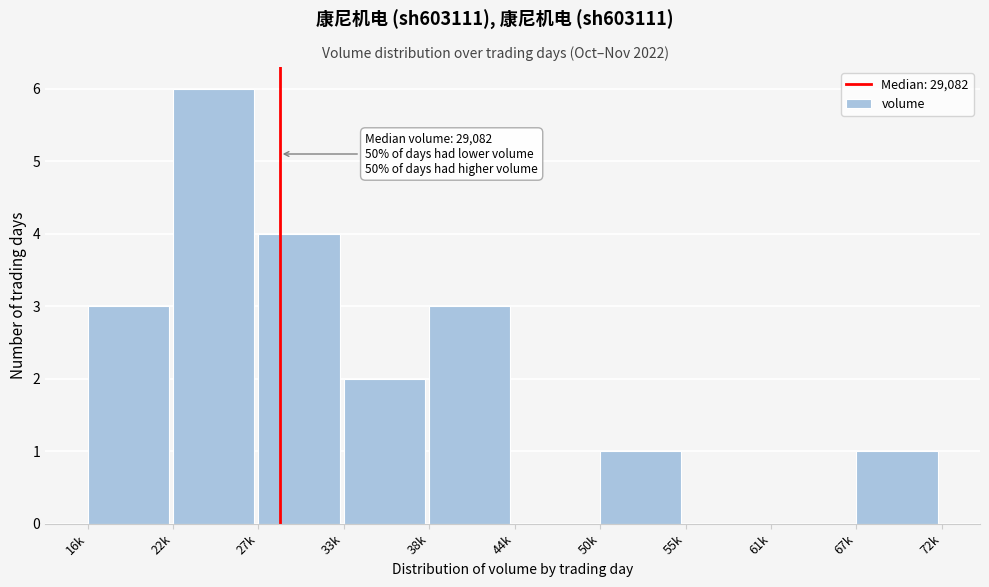

Reading left to right, what are all the values shown in this chart?

16k=3	22k=6	27k=4	33k=2	38k=3	44k=0	50k=1	55k=0	61k=0	67k=1